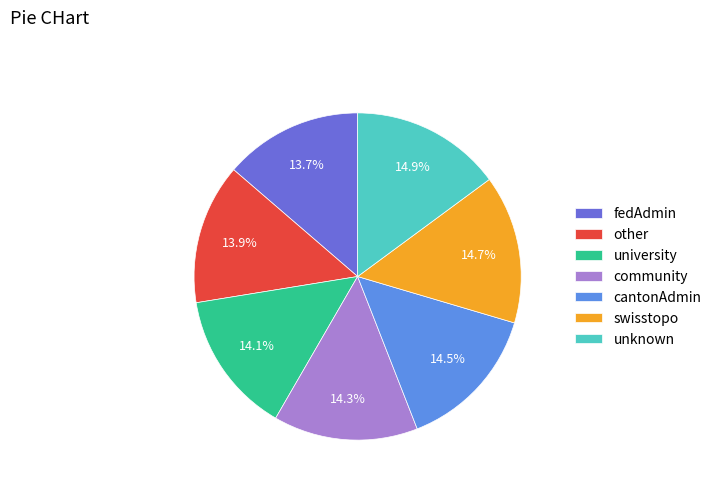

Is university the majority of the pie?

No